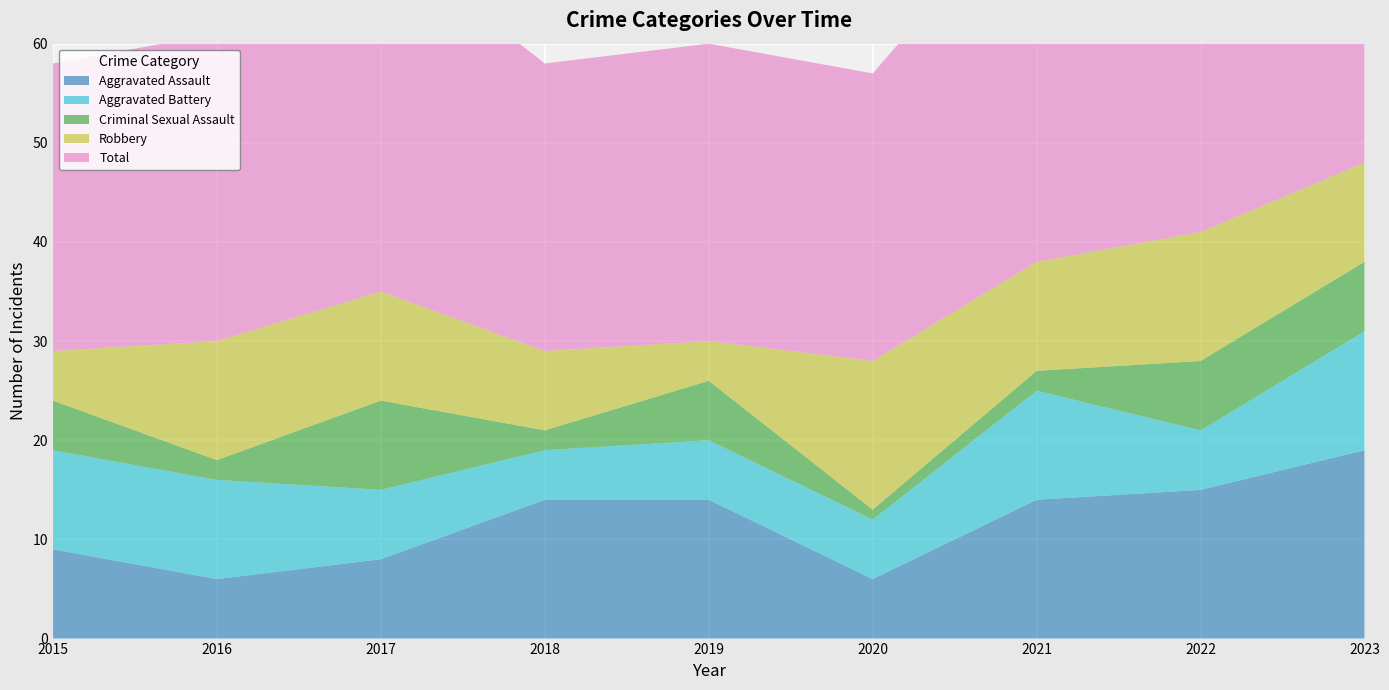

Reading right to left, what are all the values shown in this chart?

Aggravated Assault: 19	15	14	6	14	14	8	6	9
Aggravated Battery: 12	6	11	6	6	5	7	10	10
Criminal Sexual Assault: 7	7	2	1	6	2	9	2	5
Robbery: 10	13	11	15	4	8	11	12	5
Total: 48	41	38	29	30	29	36	31	29